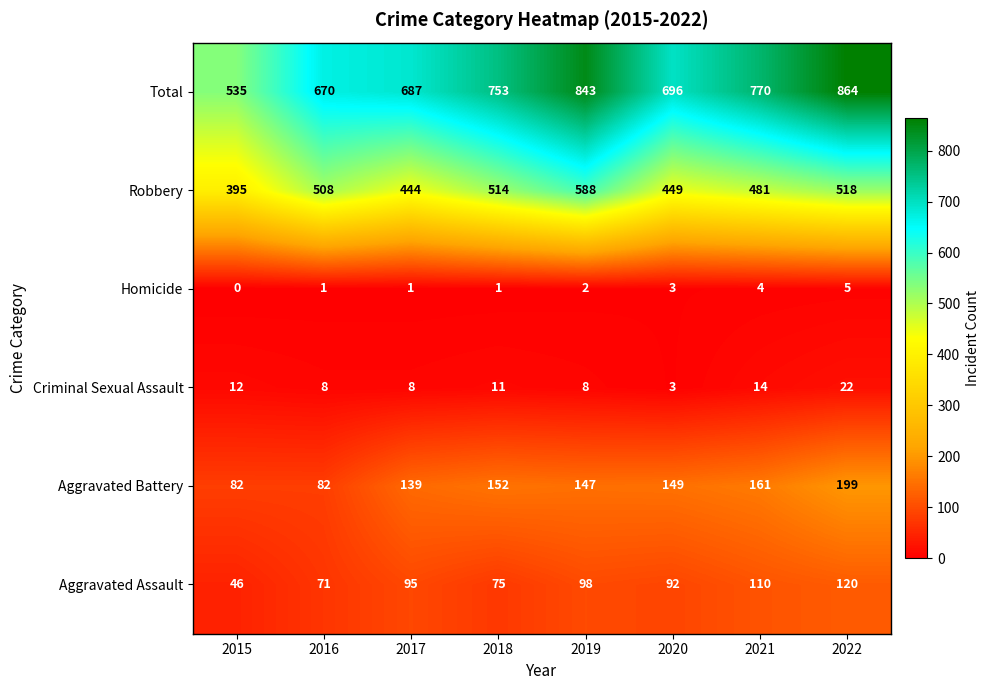

Where is Robbery nearest to the value 491?

2021